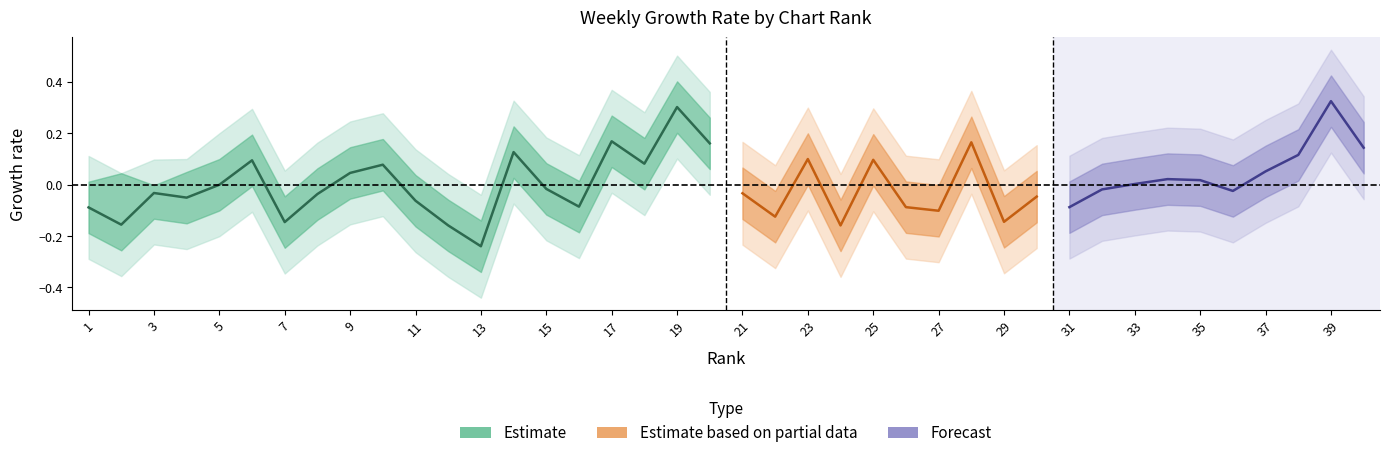

The Weekly Growth Upper series shows 0.1 at 30. True or false?

False